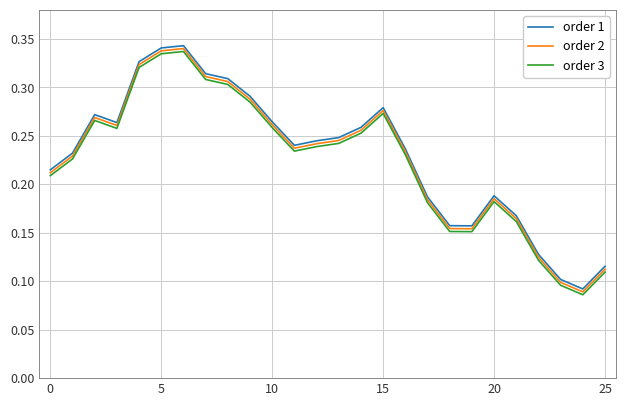

True or false: order 3 and order 1 intersect in this chart.

False